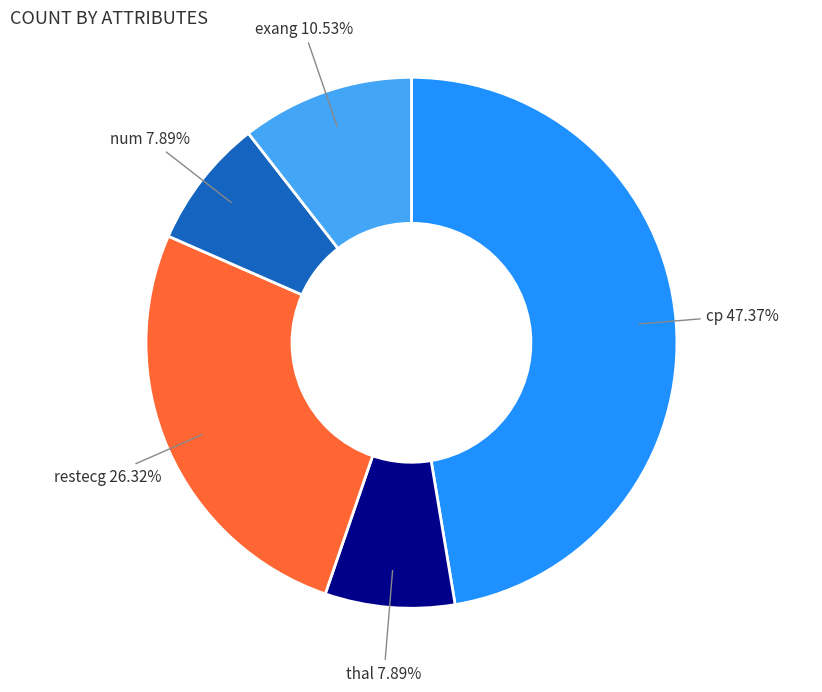

Which category has the biggest portion of the pie?

cp